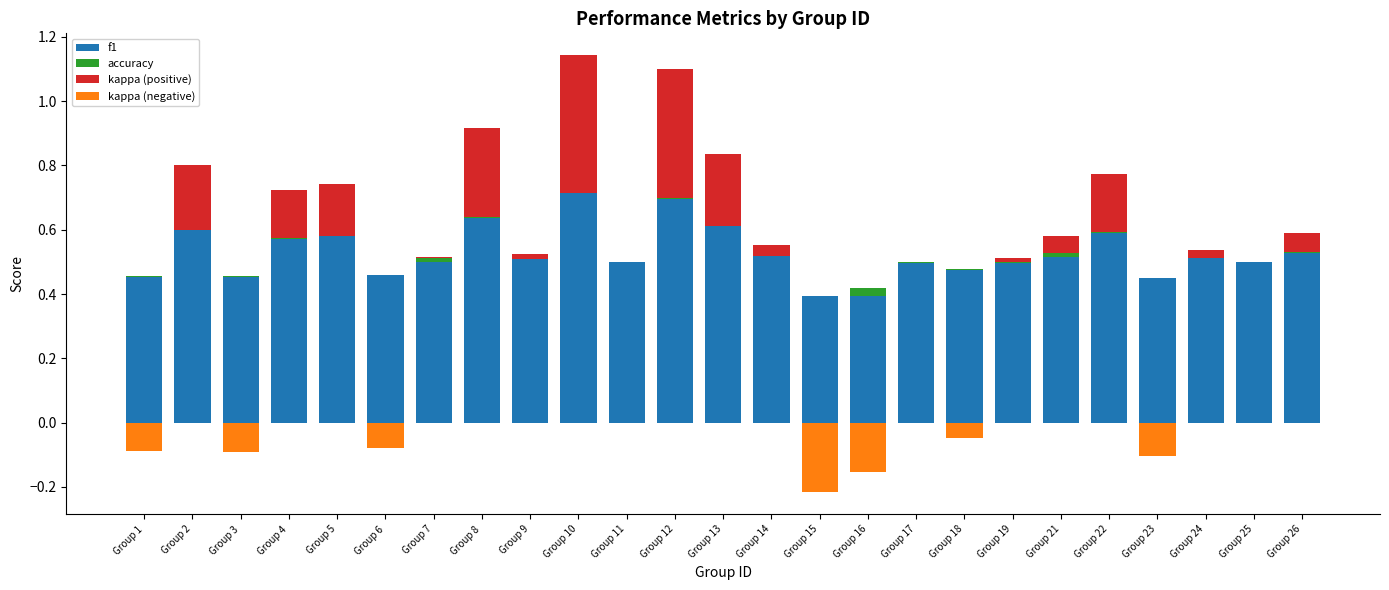

How many groups of bars are there?

25